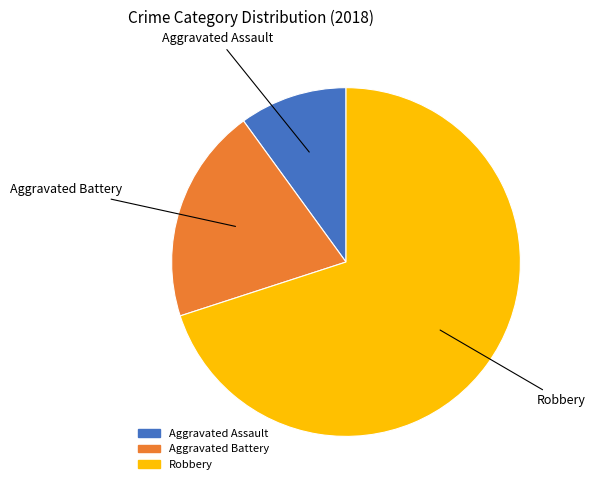

Does any single category account for the majority?

Yes